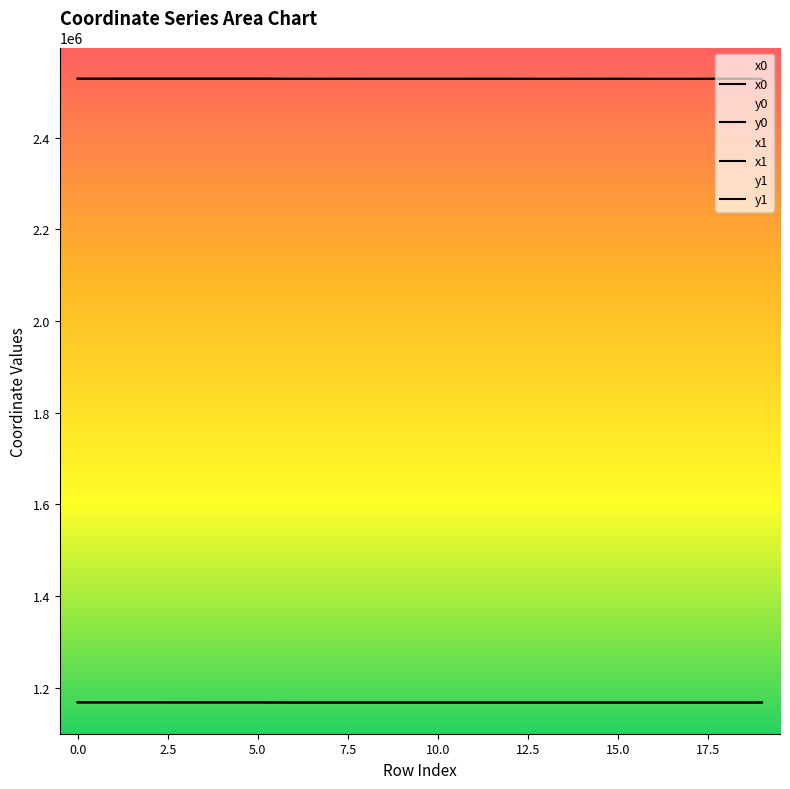

What are all the series names shown in the legend?

x0, y0, x1, y1